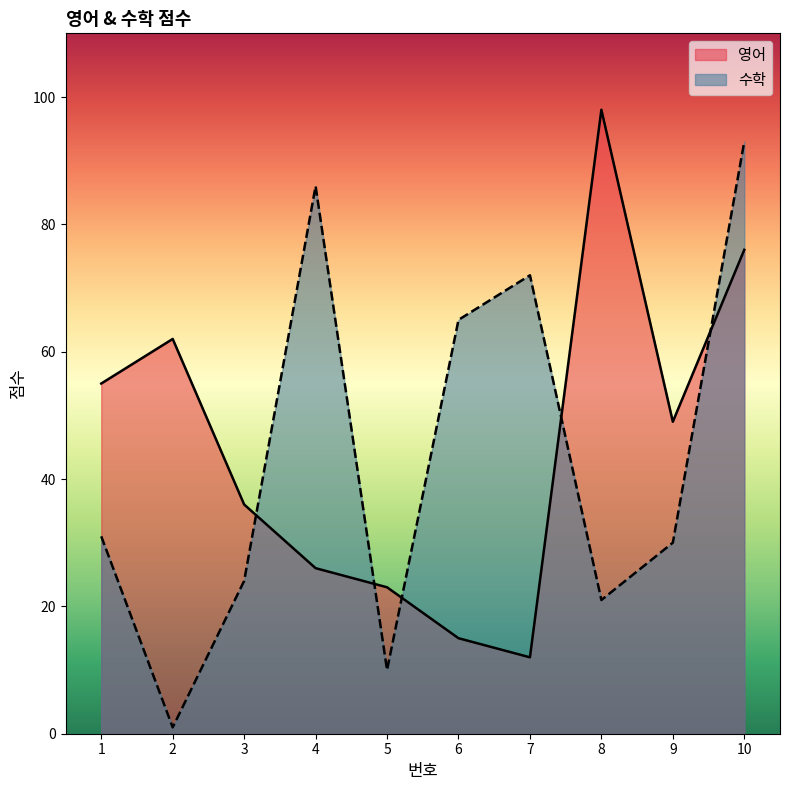

True or false: 수학 has a value of 65 at 6.

True